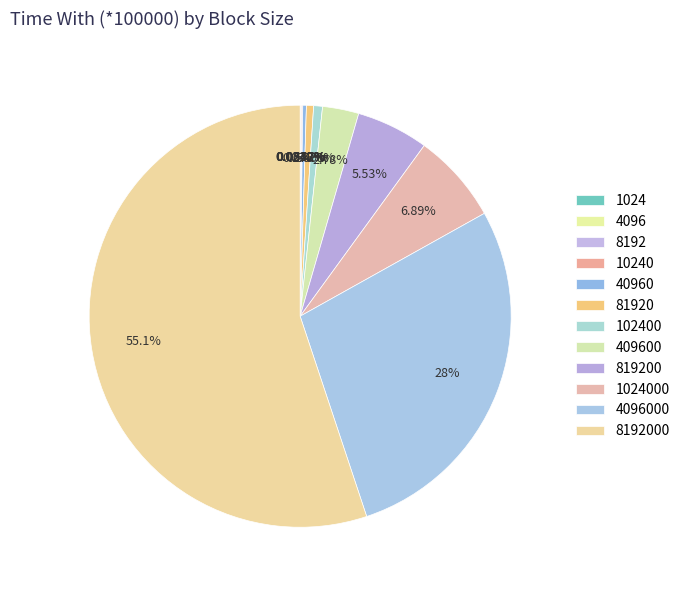

Does any single category account for the majority?

Yes